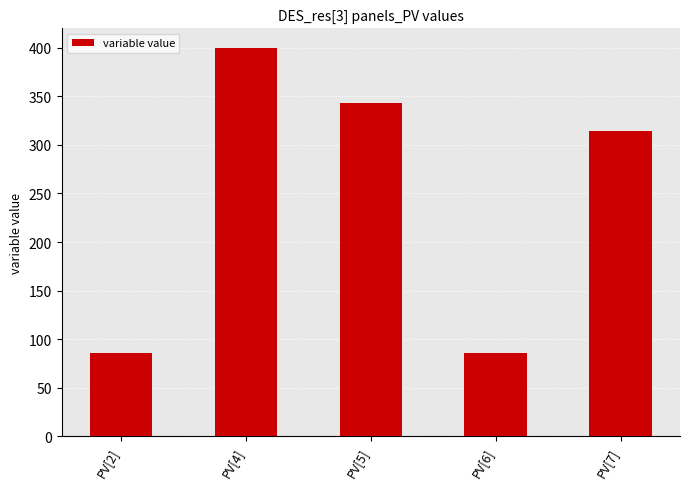

Which category has the highest value across all series?

PV[4]